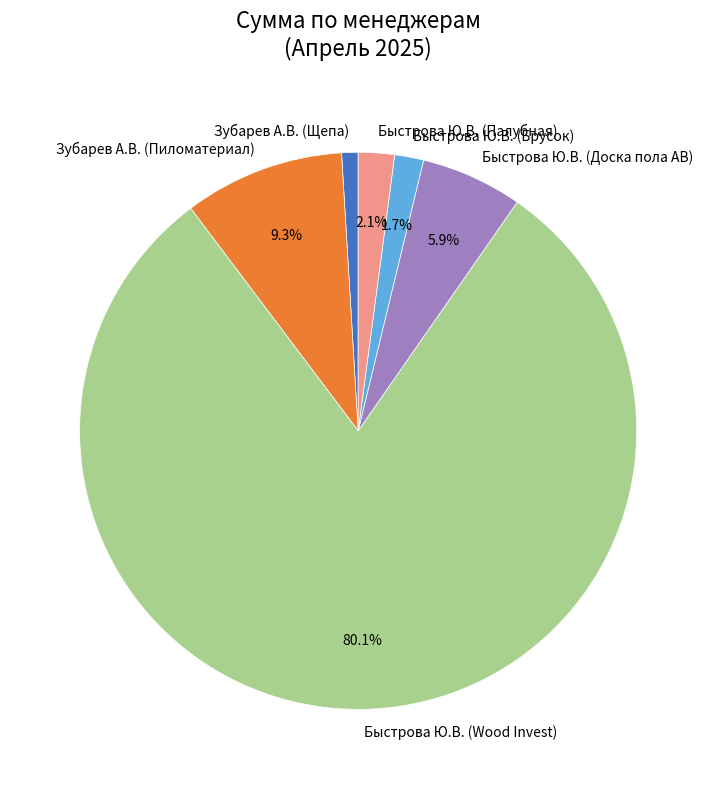

To the nearest percent, what is the combined percentage of Зубарев А.В. (Щепа) and Быстрова Ю.В. (Wood Invest)?

81%